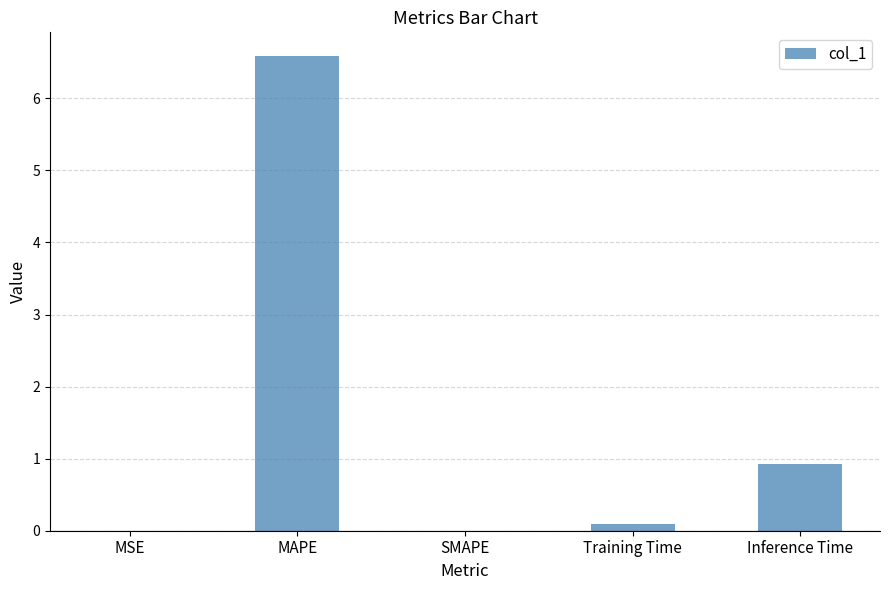

At which label is the value closest to 3?

Inference Time